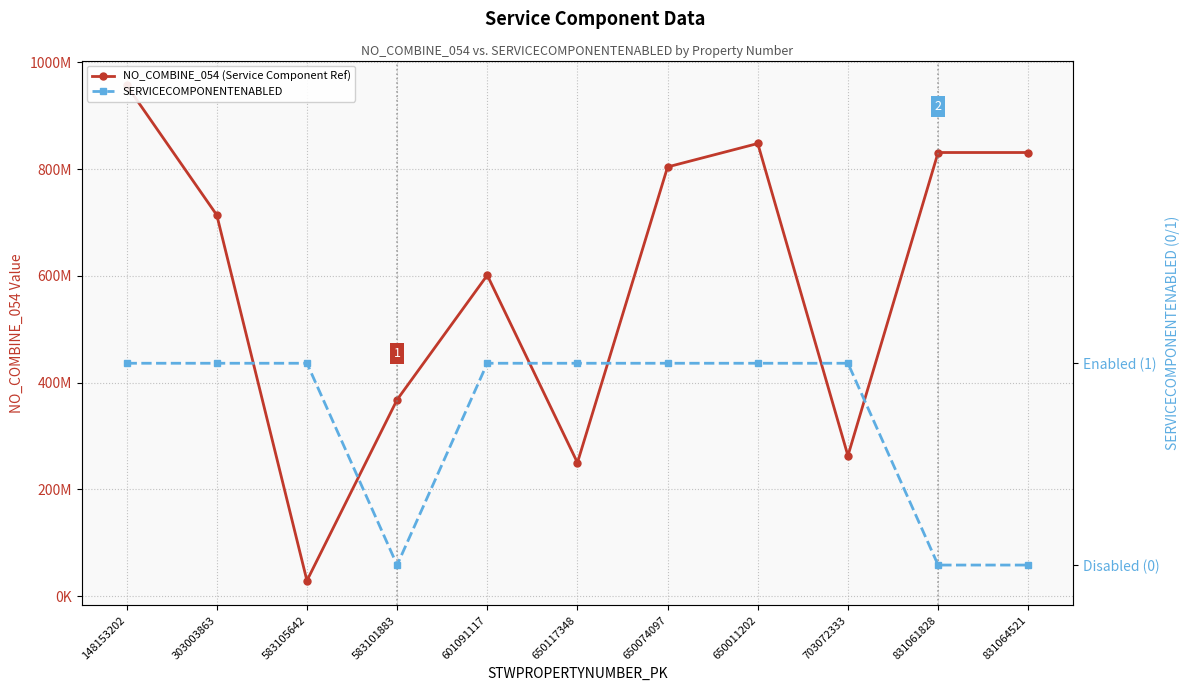

True or false: NO_COMBINE_054 (Service Component Ref) and SERVICECOMPONENTENABLED cross at least once.

False